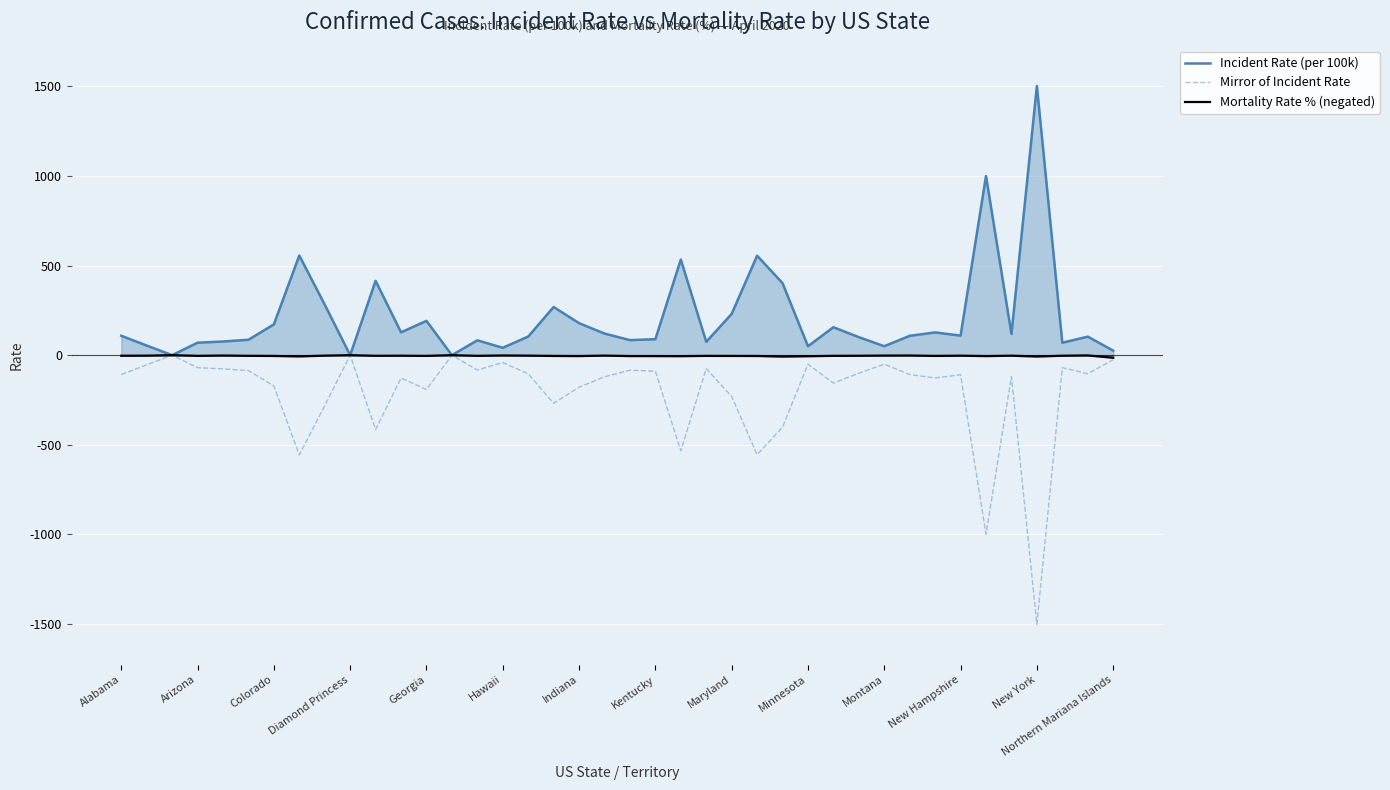

How many lines are shown in the chart?

3